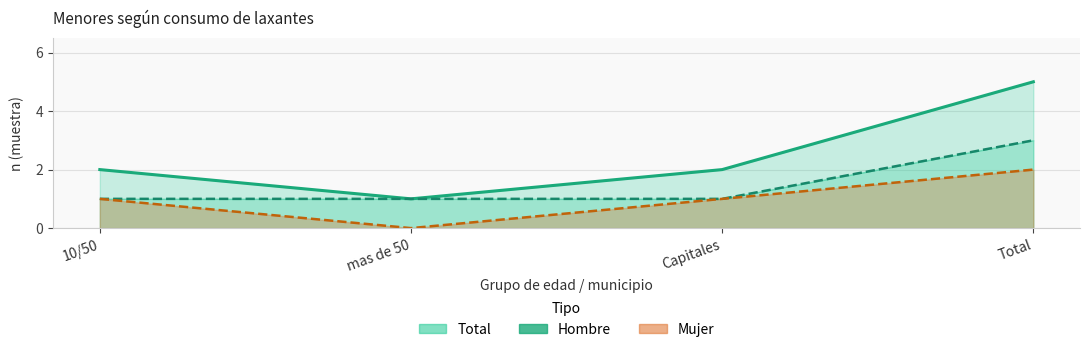

At which category is the sum across all series the highest?

Total